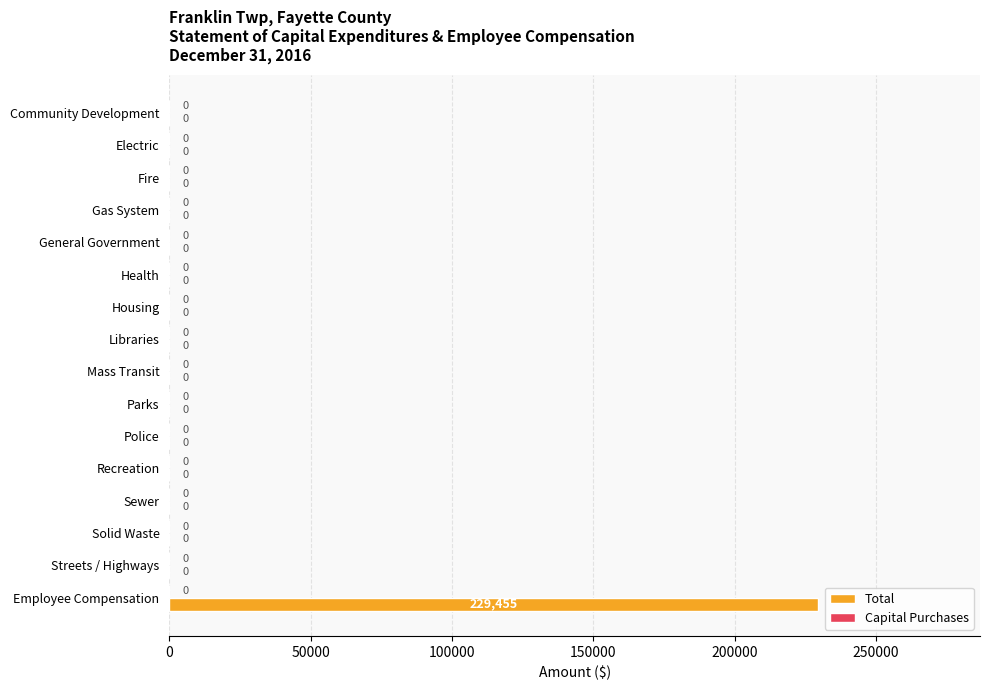

How many distinct data groups are displayed?

1